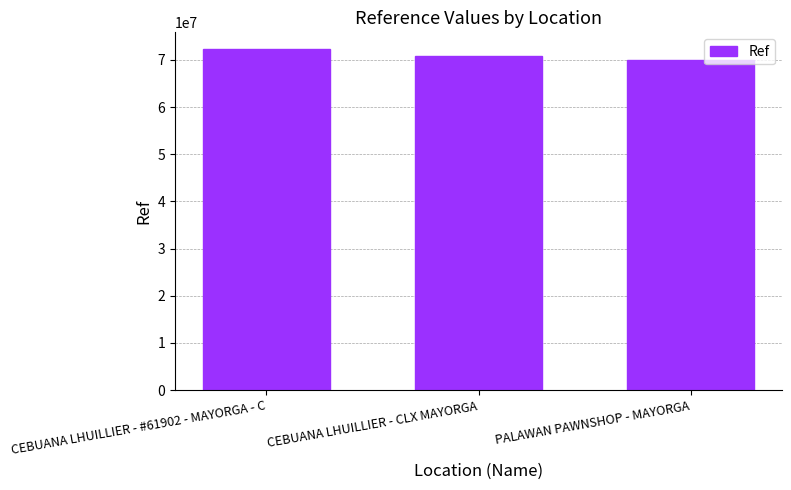

At which label is the value closest to 71098370?

CEBUANA LHUILLIER - CLX MAYORGA